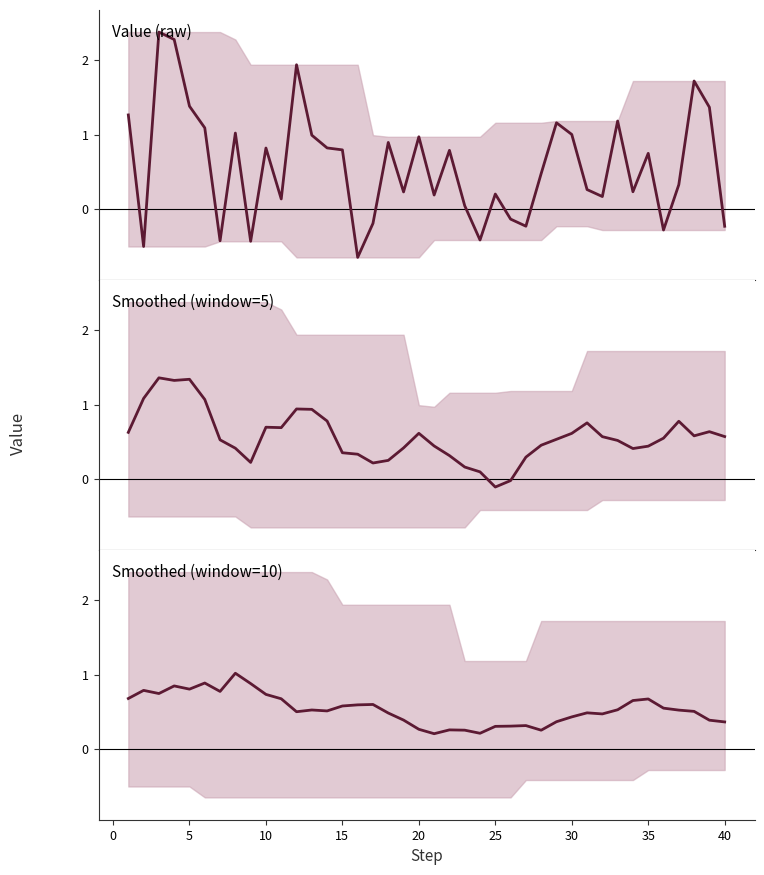

What are all the series names shown in the legend?

Value (raw), Smoothed (window=5), Smoothed (window=10)